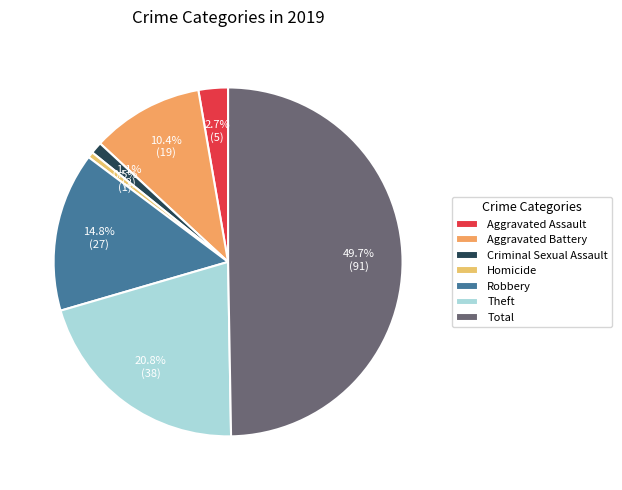

The Criminal Sexual Assault slice represents 1% of the pie. True or false?

True